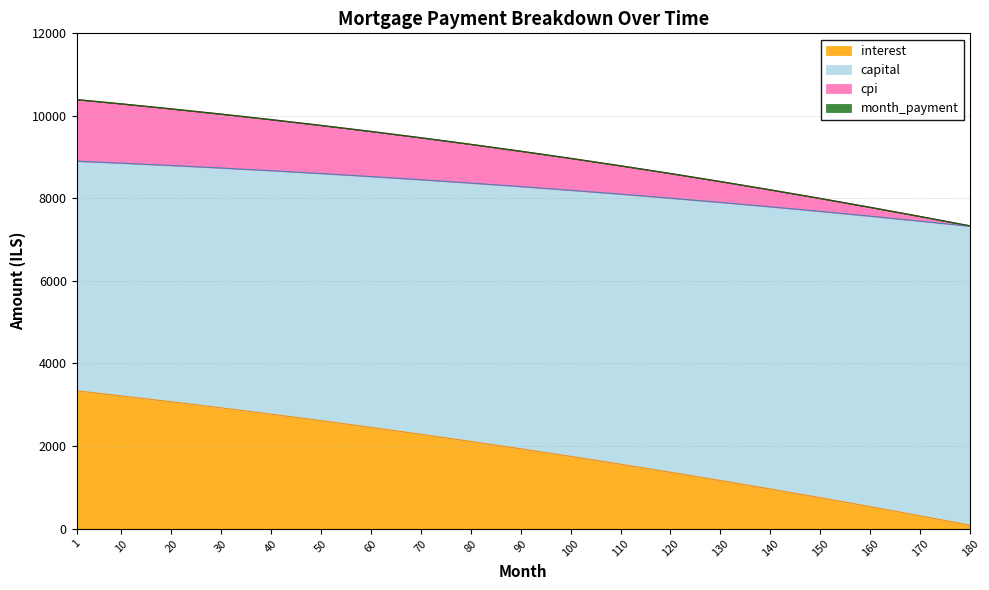

What is the spread (max minus min) of values at 10?

7077.5